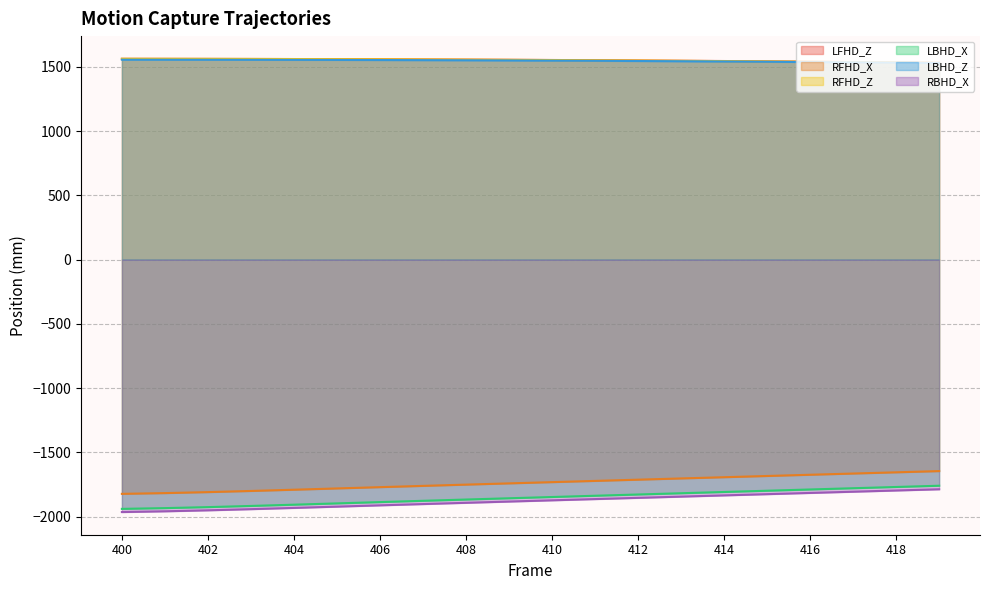

What is the difference between the maximum and second lowest values in the RFHD_Z series?

28.7